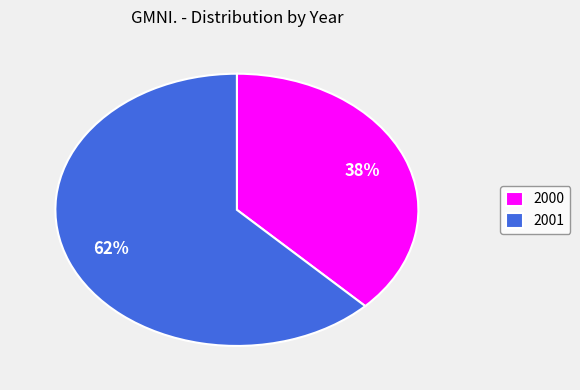

Is the sum of 2001 and 2000 greater than half?

Yes